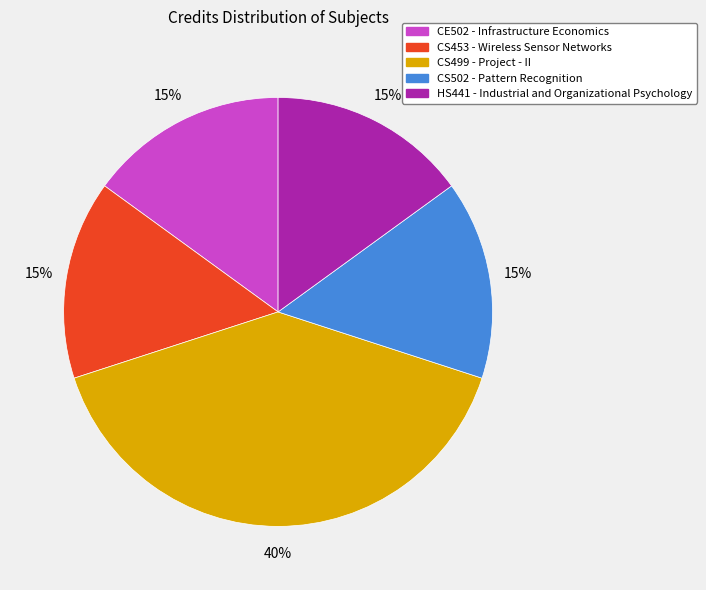

What percentage is the CE502 - Infrastructure Economics slice, to the nearest percent?

15%